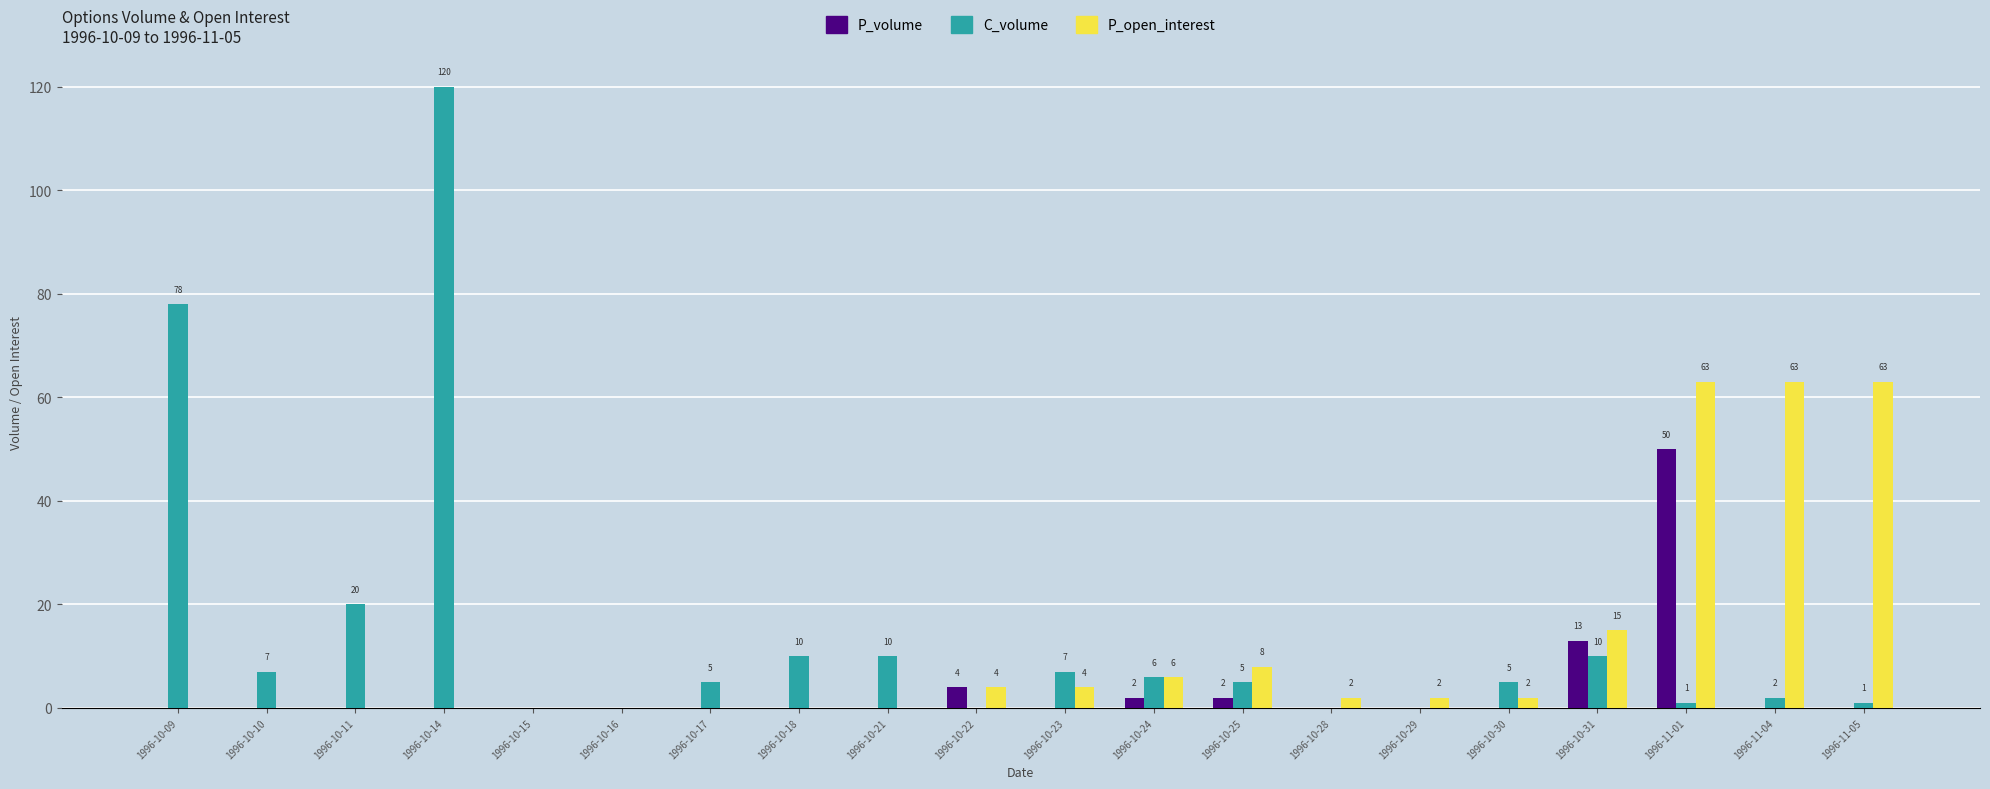

What is the sum of all C_volume values?

287